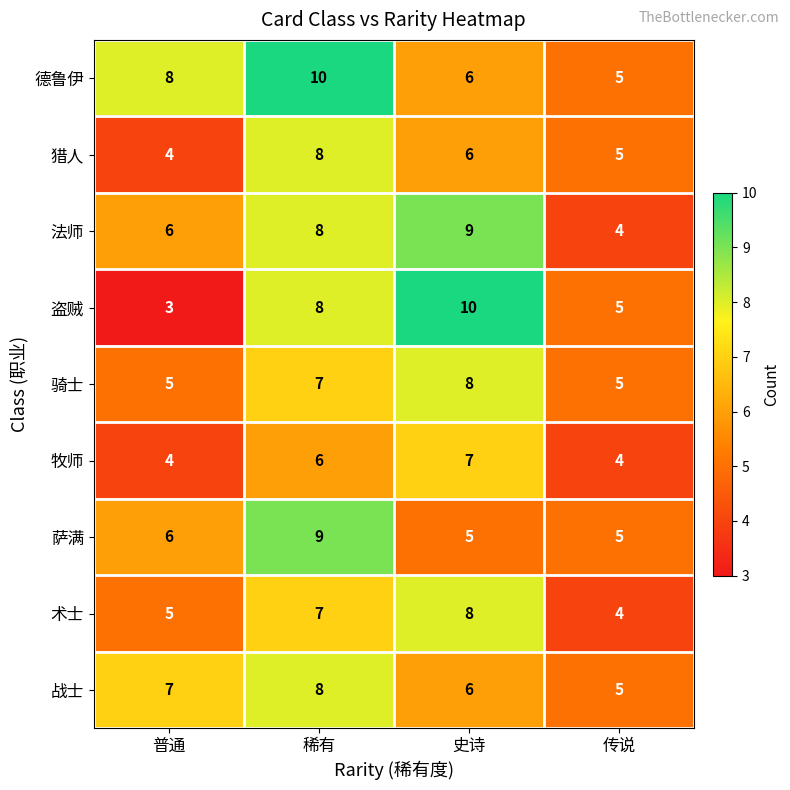

How many 法师 values are between 6 and 9?

3